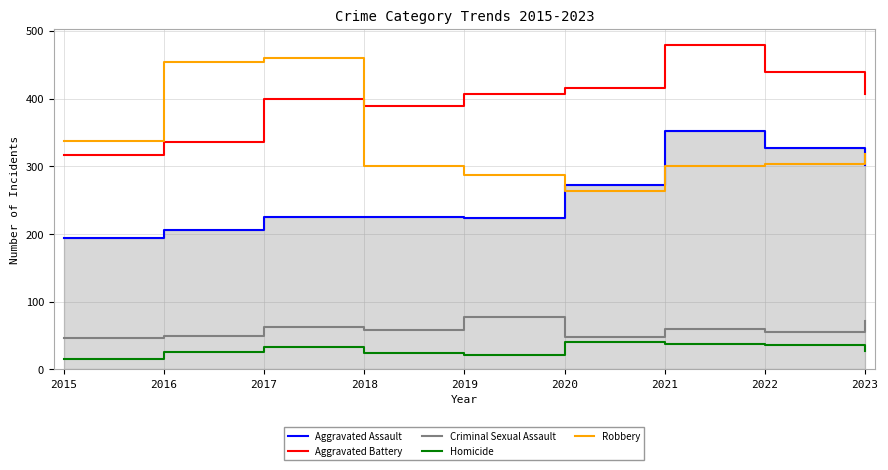

In Aggravated Battery, how many points are higher than both neighbors (excluding endpoints)?

2